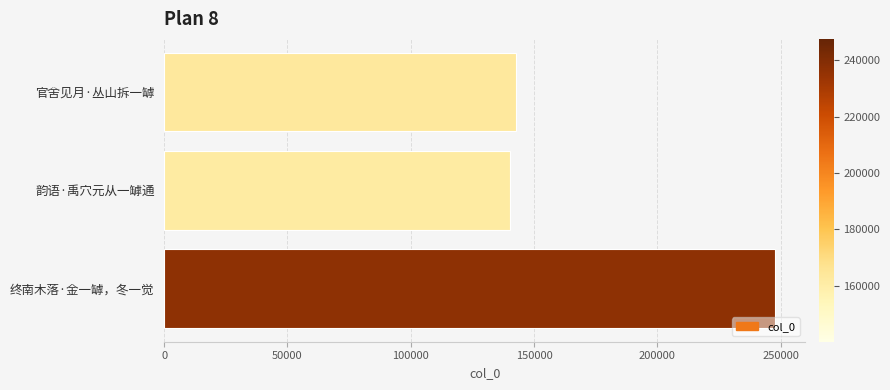

What is the change in value from 韵语·禹穴元从一罅通 to 终南木落·金一罅，冬一觉?

+107501